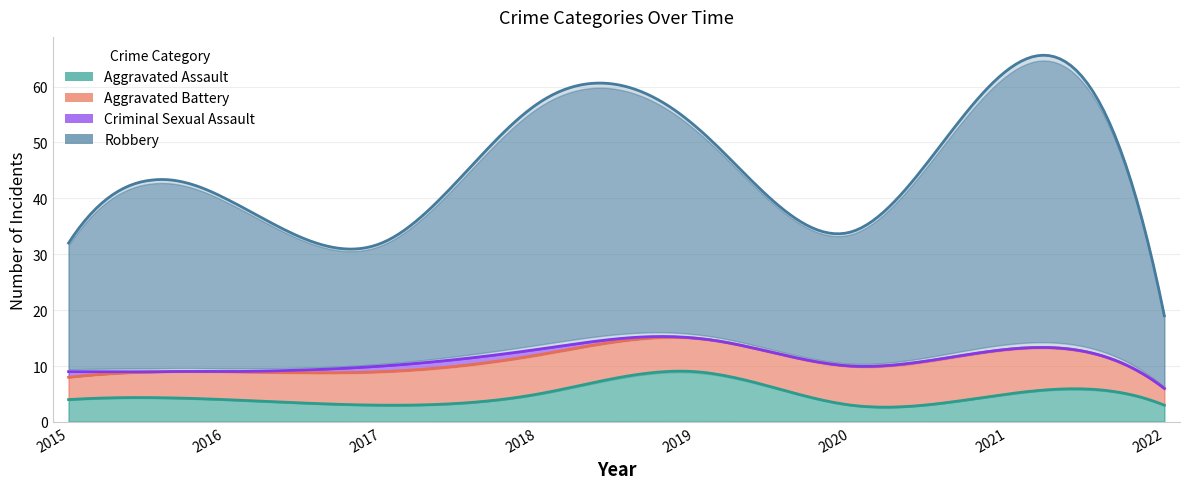

What is the difference between the second highest and minimum values in the Aggravated Assault series?

2